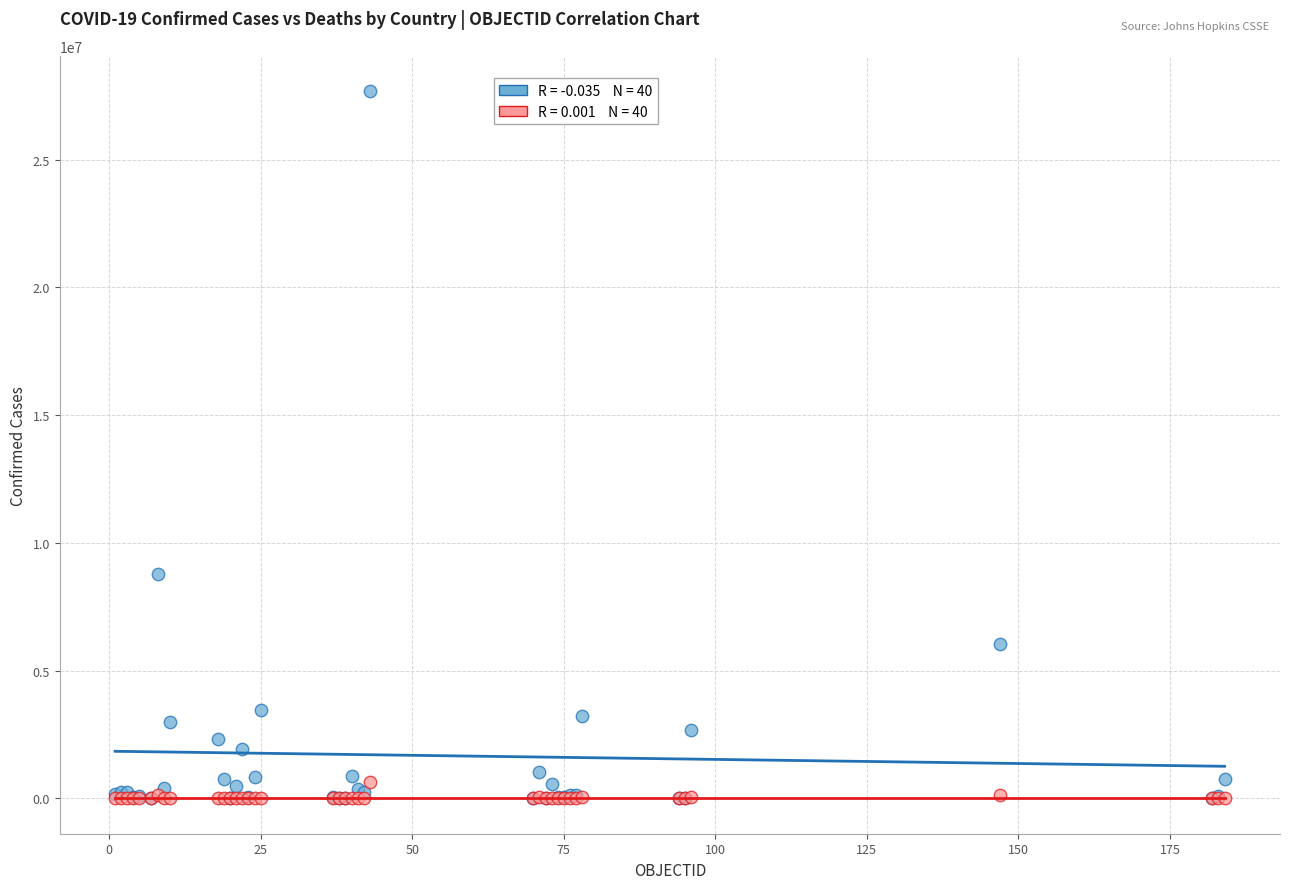

Across all series, what Y value is closest to 13838736?

8766174